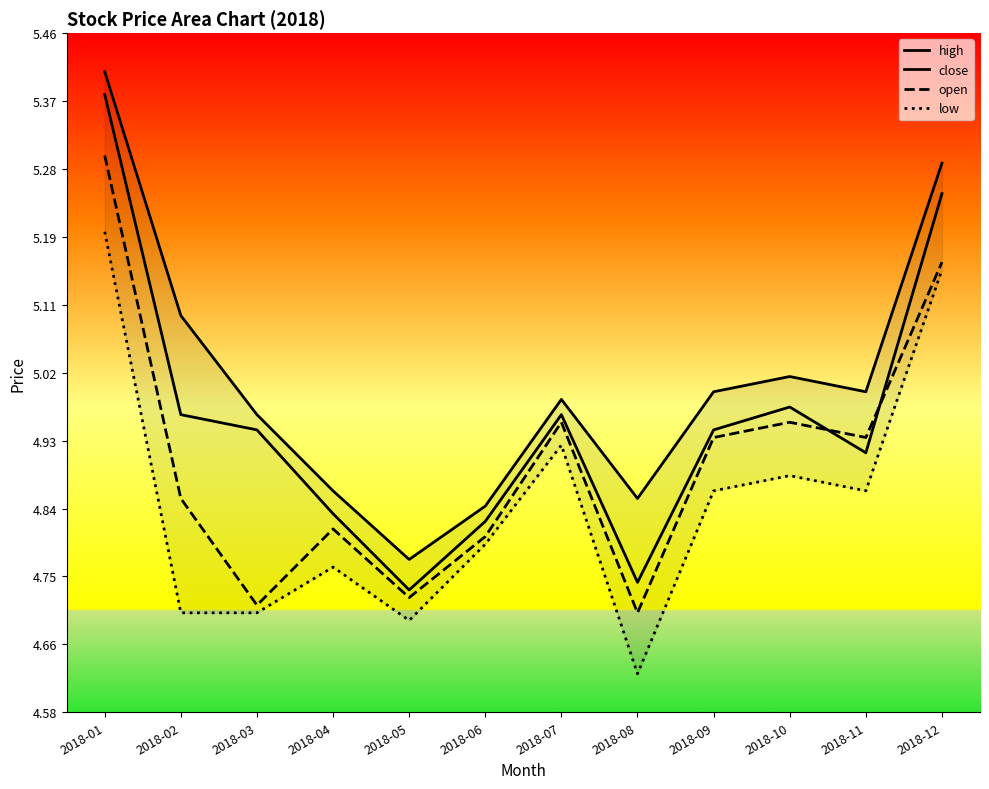

What is the average value of the high series?

5.0